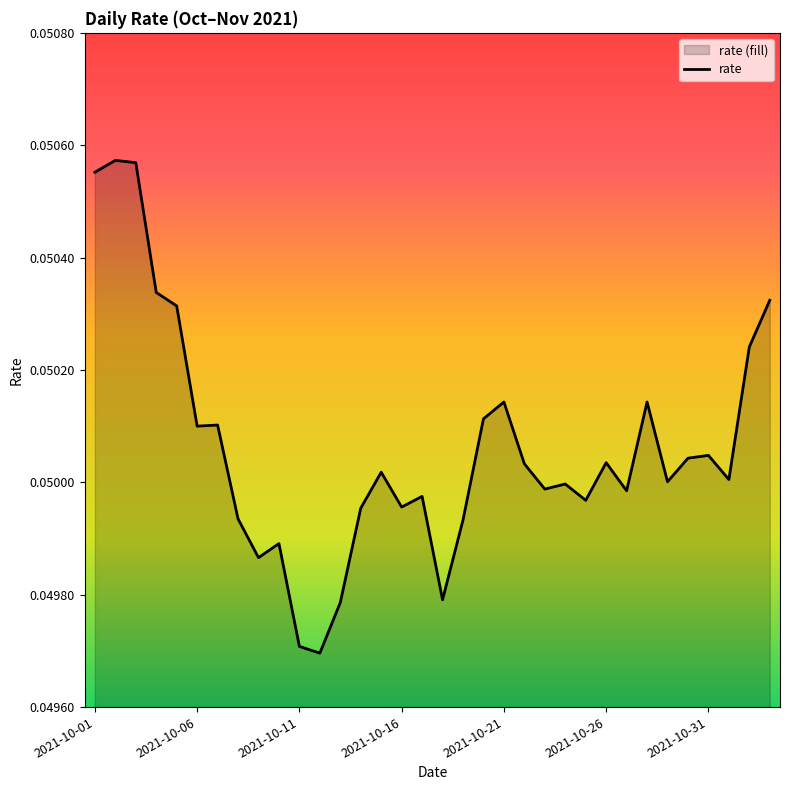

The chart shows a value of 0.1 at 24. True or false?

False